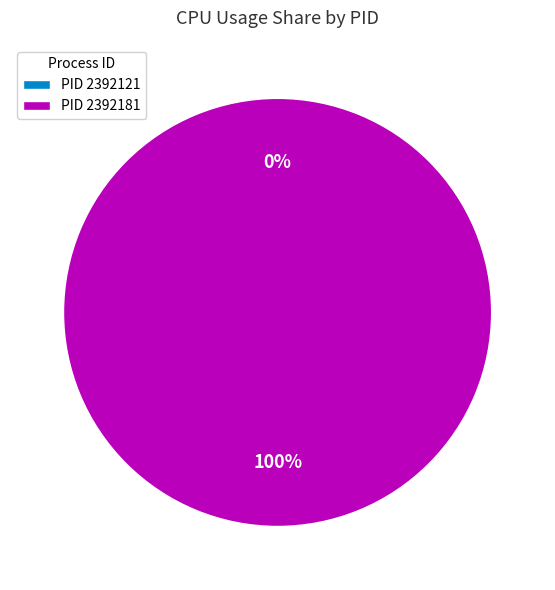

The 2392121 slice represents 1% of the pie. True or false?

False